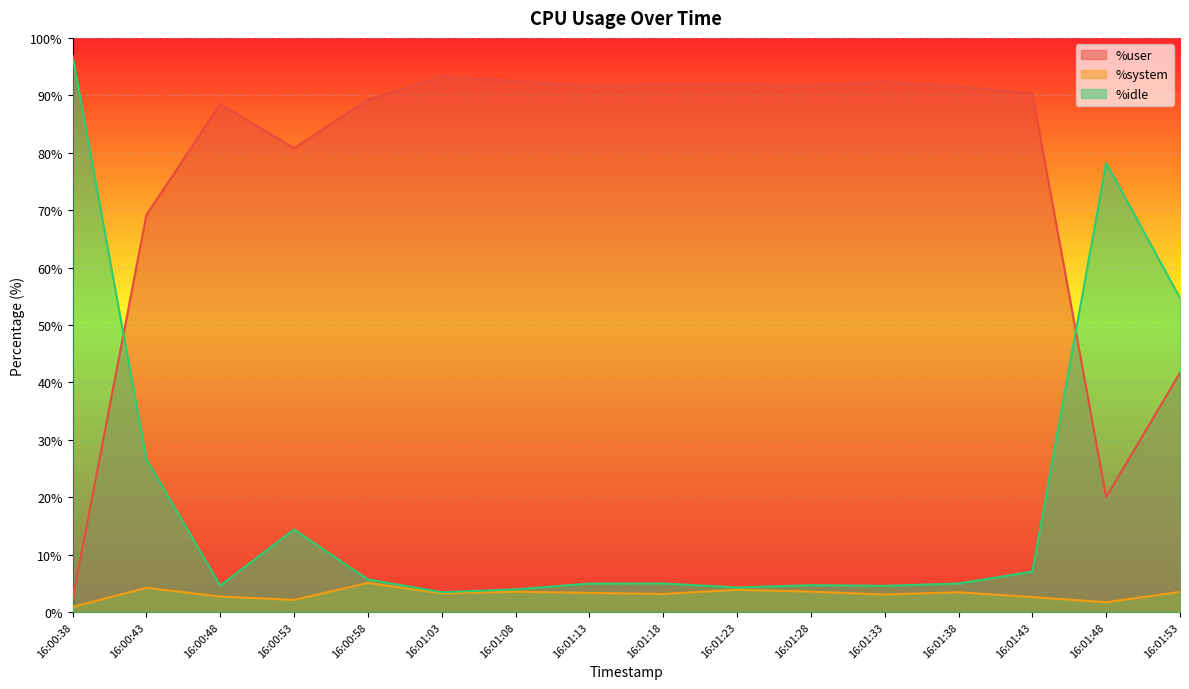

What is the average value of the %idle series?

20.2